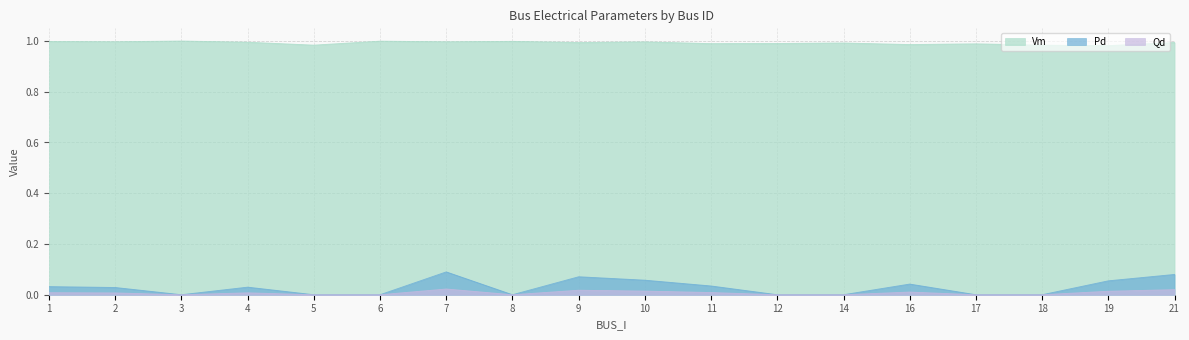

Is the value of Pd at 7 greater than the value of Qd at 4?

Yes